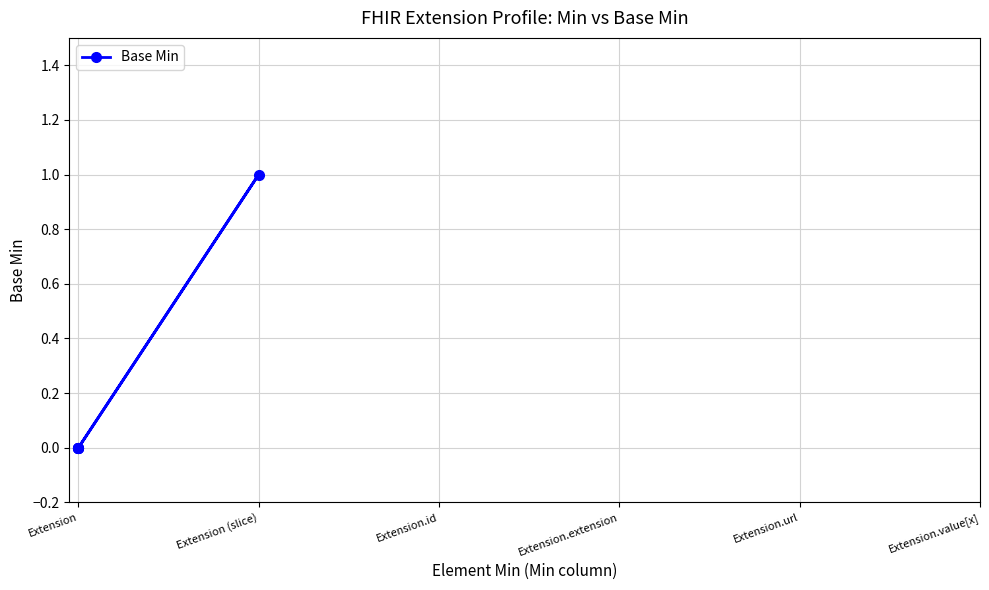

Is this an area chart (filled region under the line)?

No